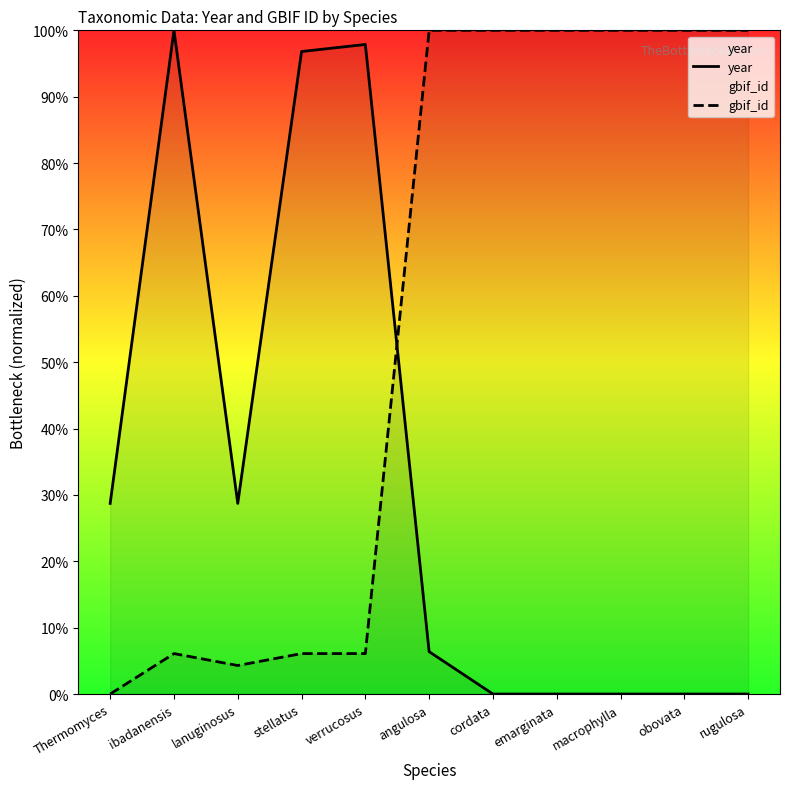

What is the sum of all gbif_id values?

622.6